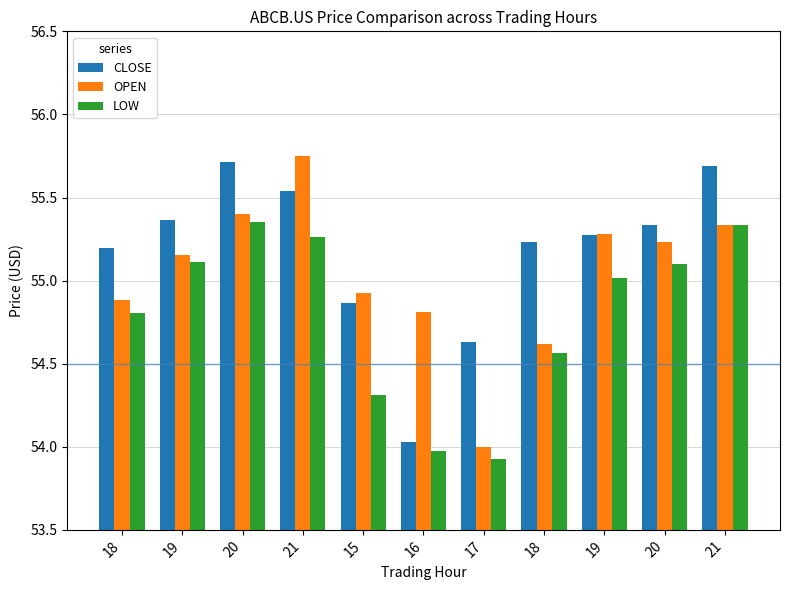

At how many categories does at least one series exceed 55?

8